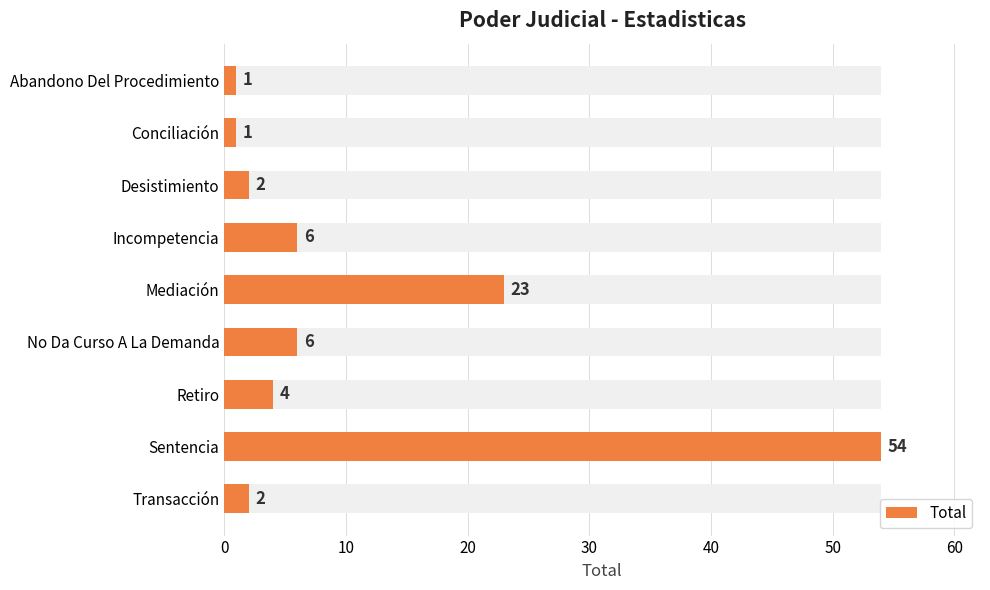

Approximately how many times larger is the value at Transacción compared to Abandono Del Procedimiento?

2.0